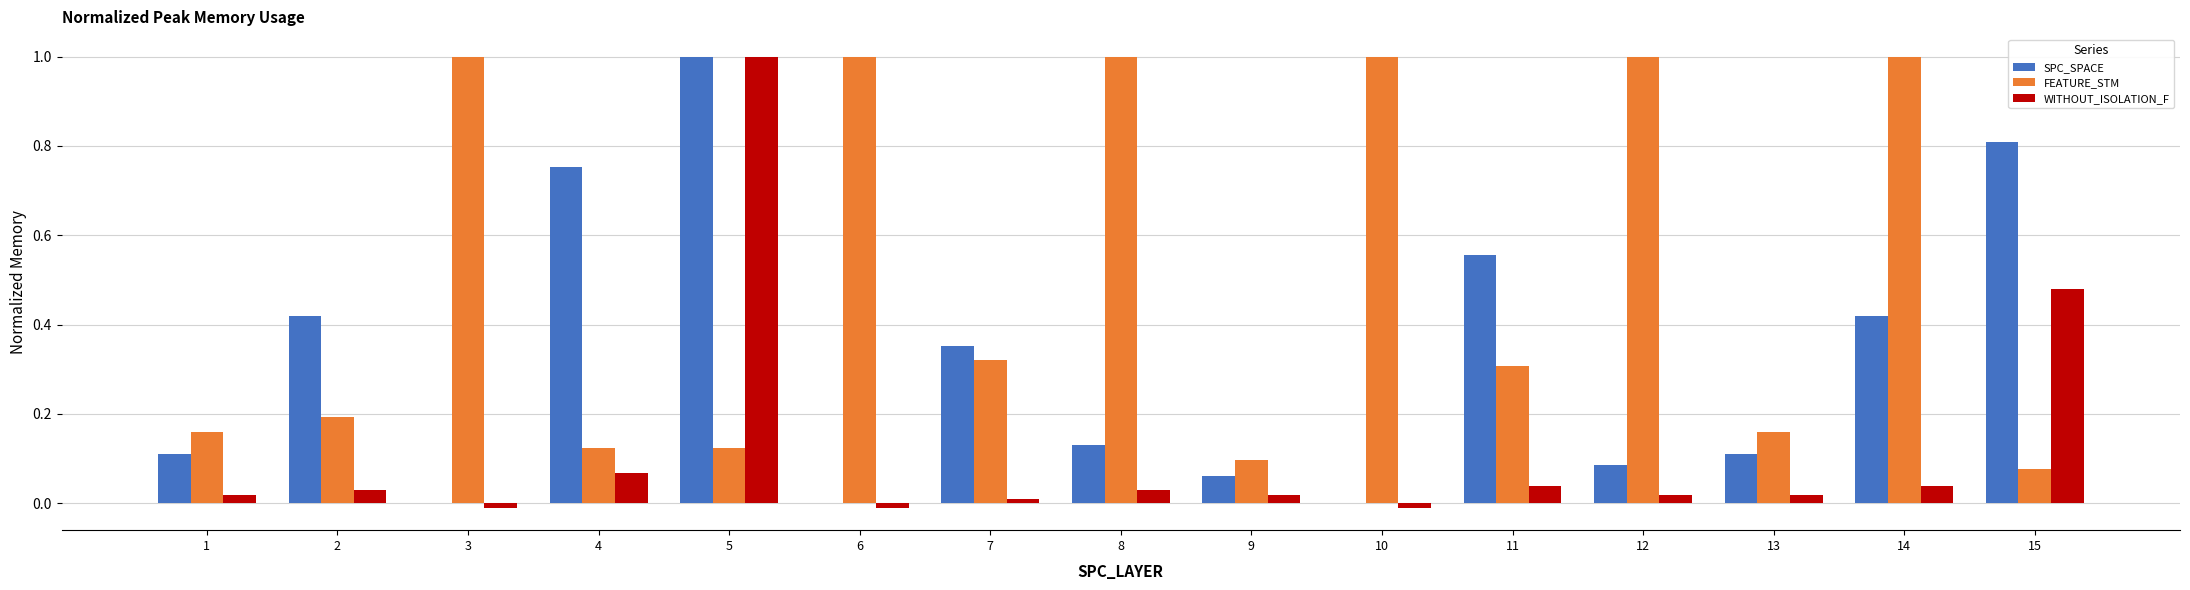

How many groups of bars are there?

15